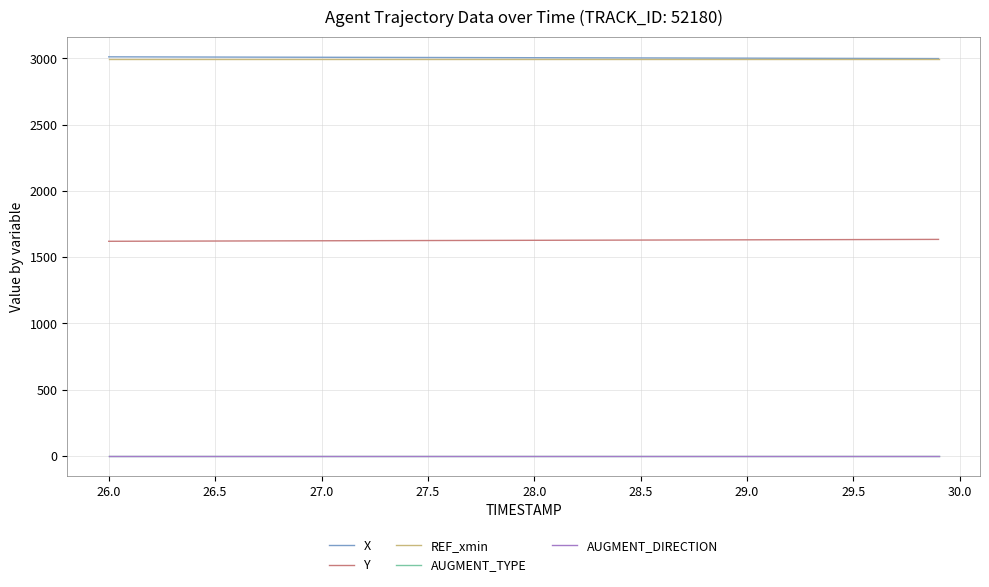

True or false: AUGMENT_DIRECTION and Y cross at least once.

False